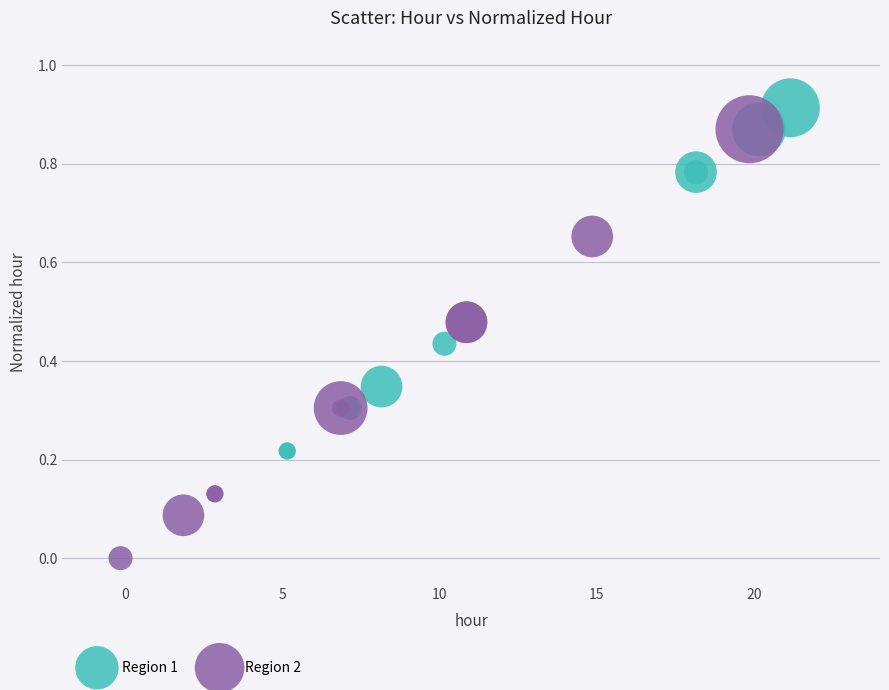

What are all the series names shown in the legend?

Region 1, Region 2